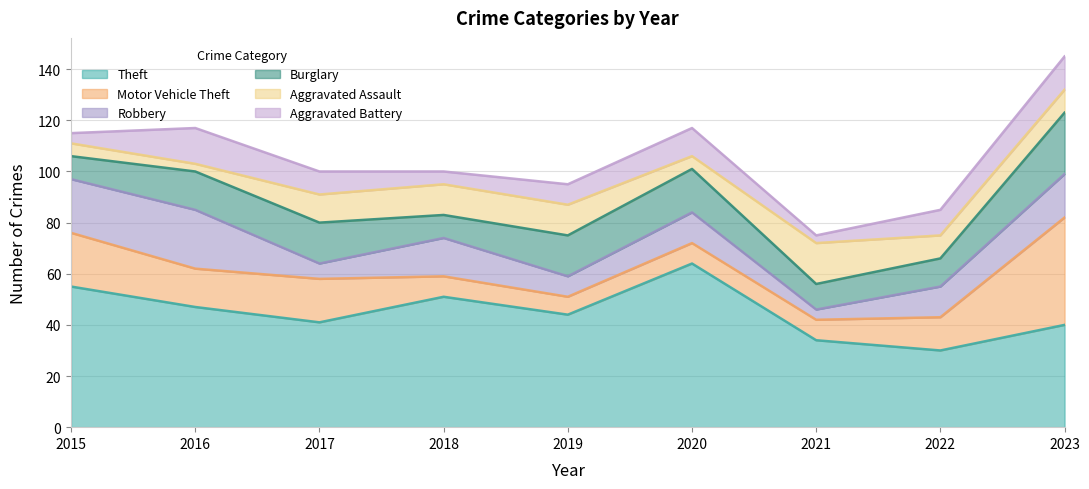

In Theft, how many points are lower than both neighbors (excluding endpoints)?

3